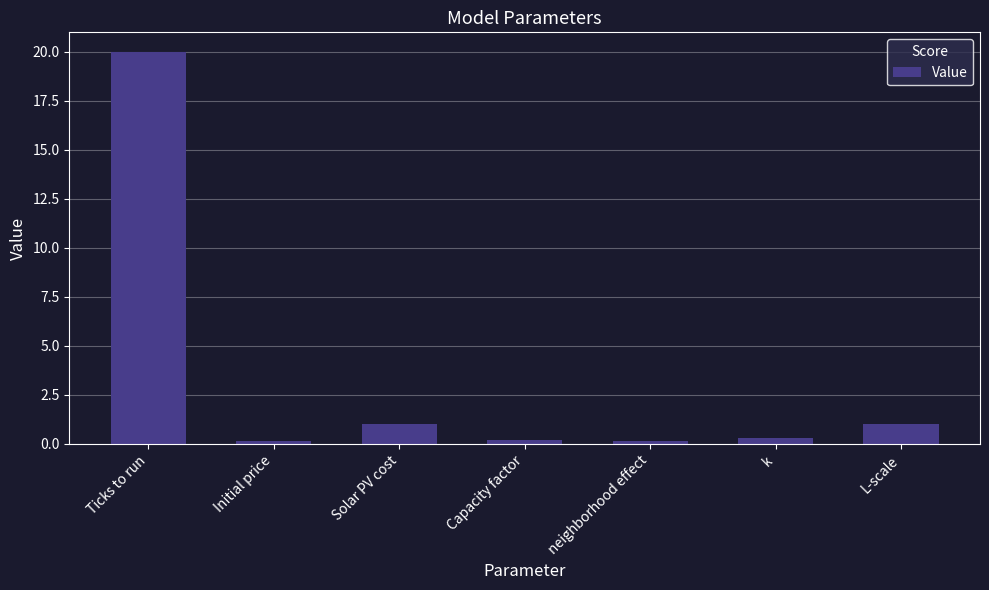

Read the value at L-scale.

1.0